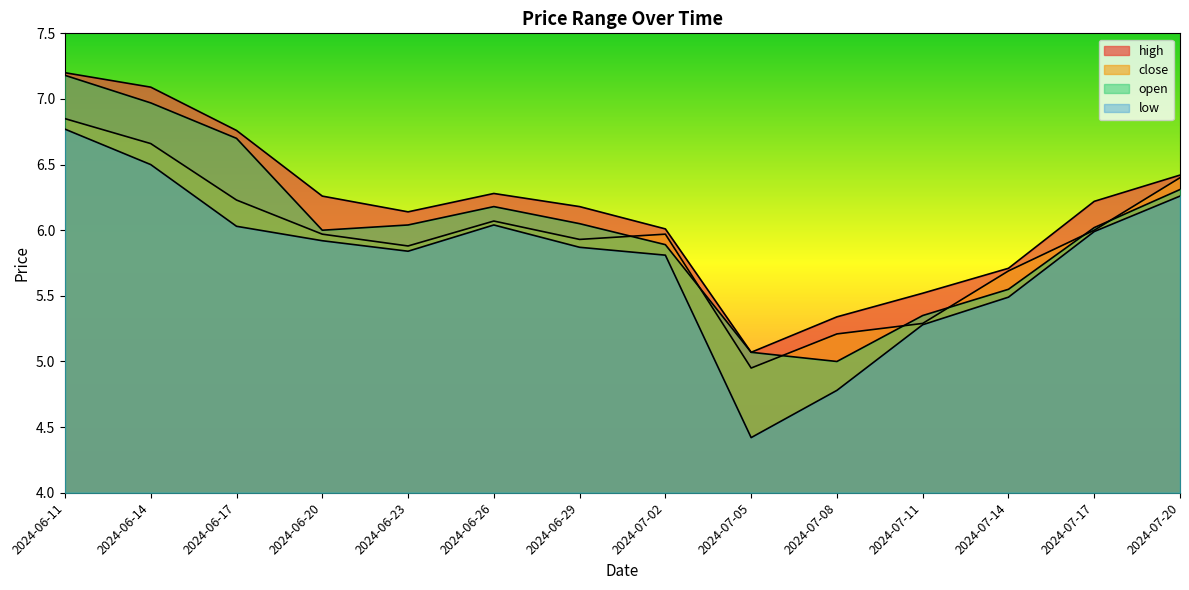

What is the label of the 11th point from the right?

2024-06-20